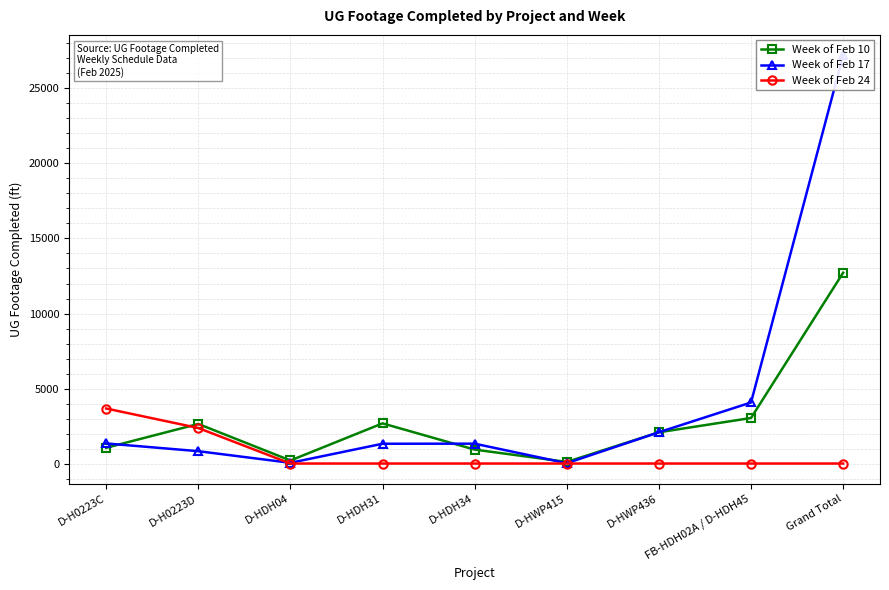

Does the chart have visible grid lines?

Yes